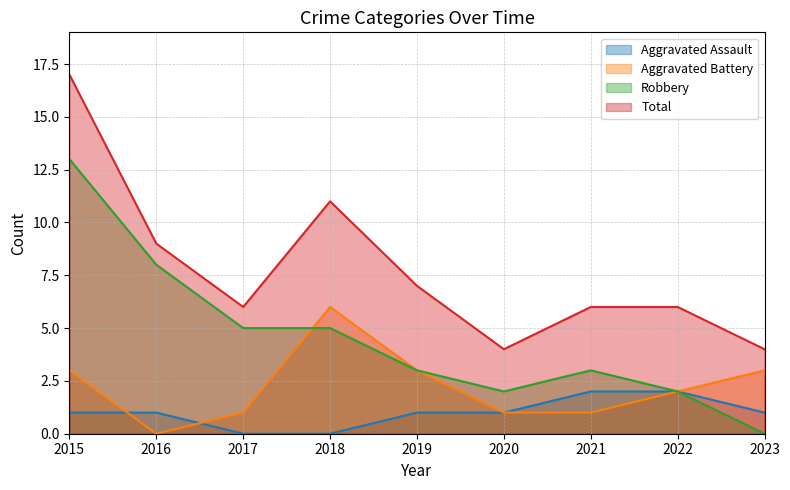

At which label does Aggravated Battery reach its peak?

2018